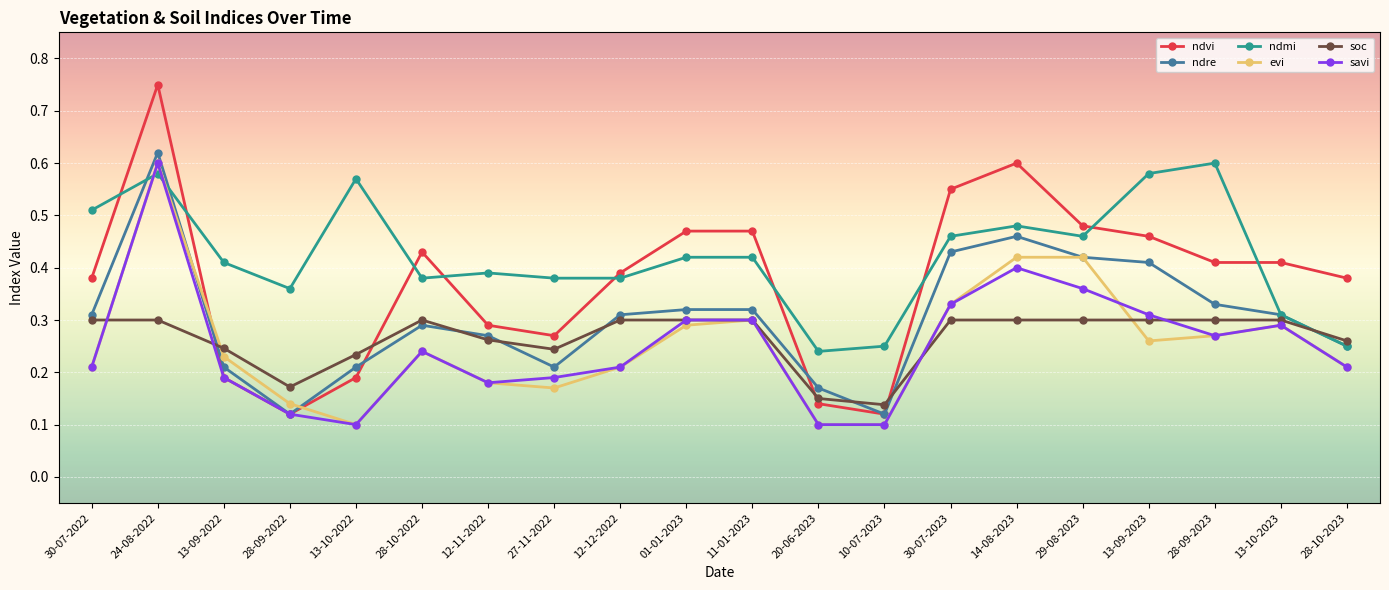

At which category does soc reach its first local valley?

28-09-2022